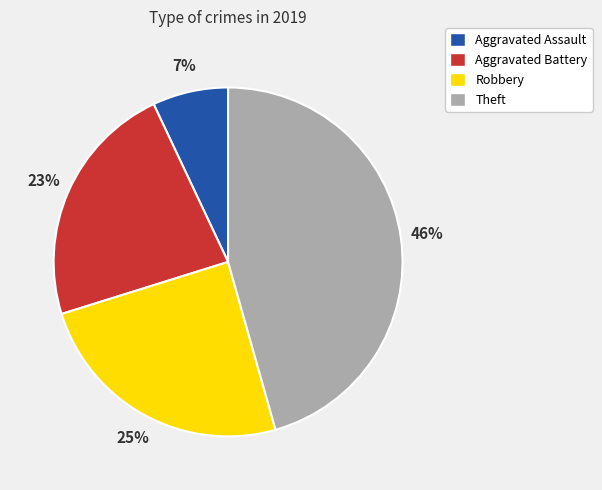

How many segments does this pie chart have?

4